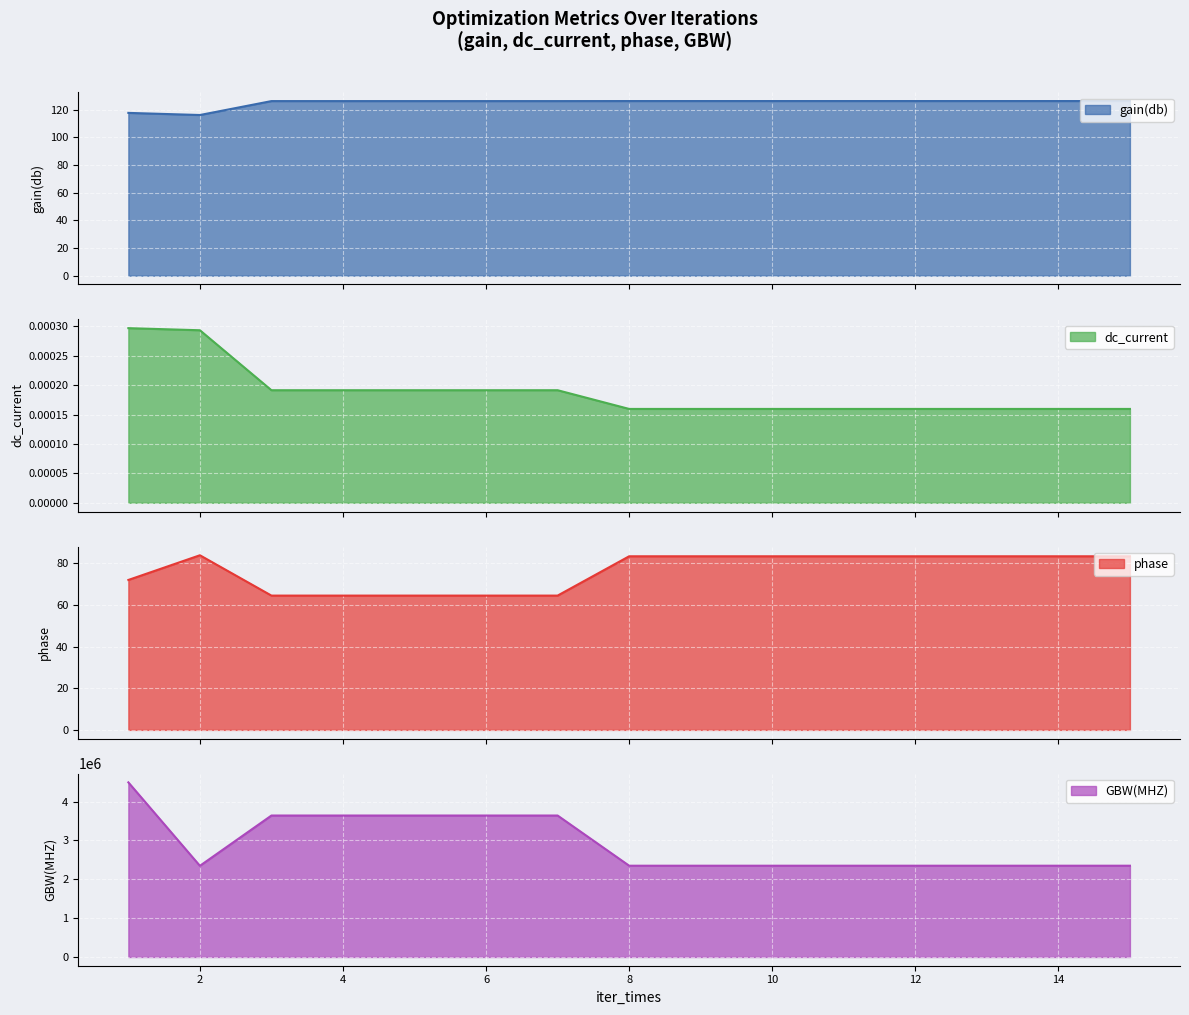

Where does the phase series first go above 83?

2